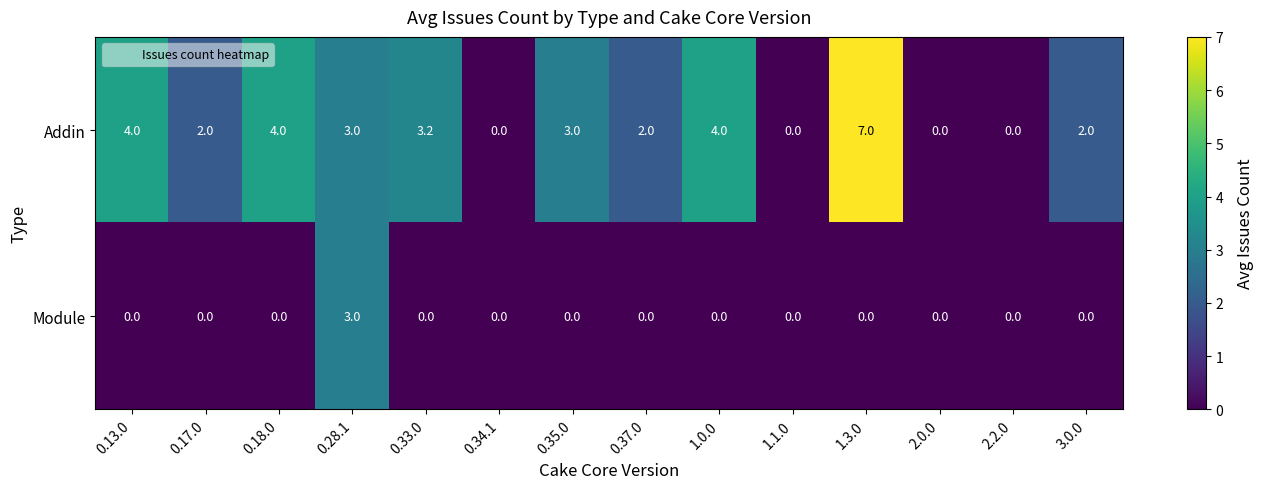

Reading right to left, transcribe all the data shown in this chart.

Addin: 2.0	0.0	0.0	7.0	0.0	4.0	2.0	3.0	0.0	3.2	3.0	4.0	2.0	4.0
Module: 0.0	0.0	0.0	0.0	0.0	0.0	0.0	0.0	0.0	0.0	3.0	0.0	0.0	0.0